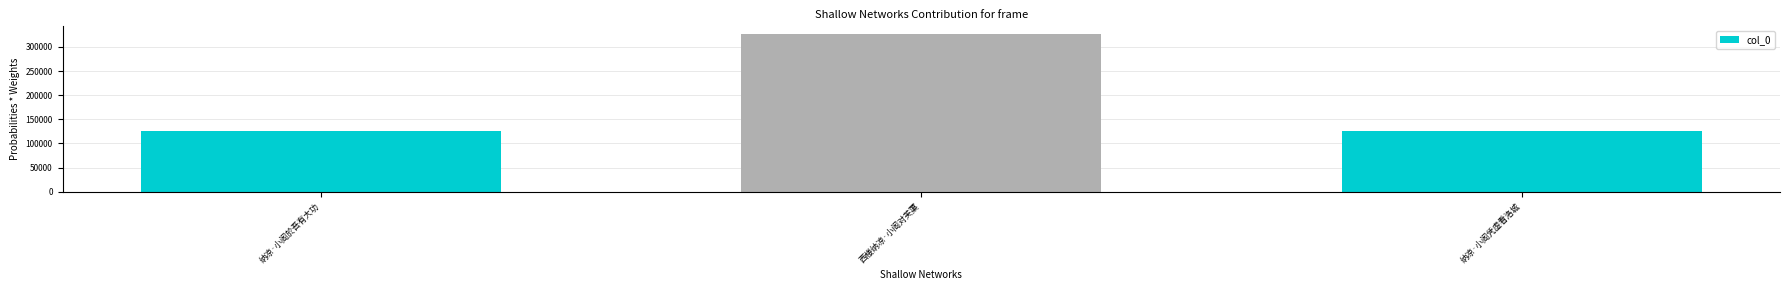

What is the maximum value shown in the chart?

326461